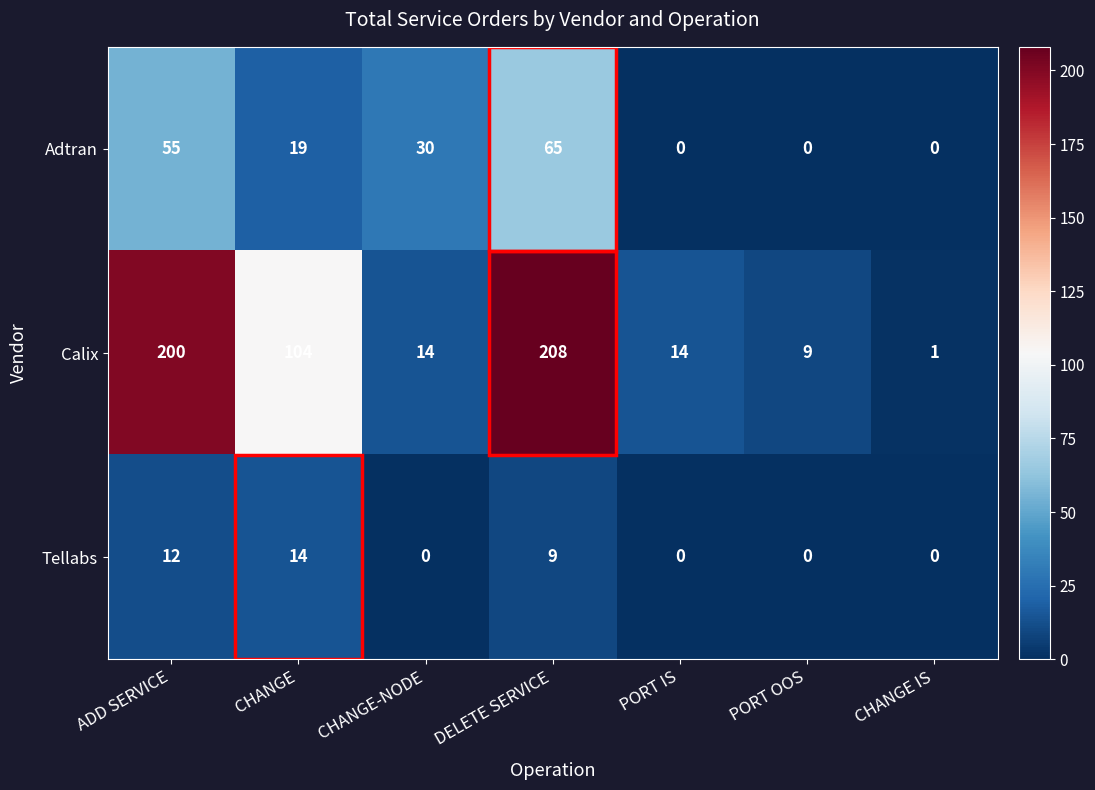

Rank the series by their maximum value, from highest to lowest.

Calix, Adtran, Tellabs